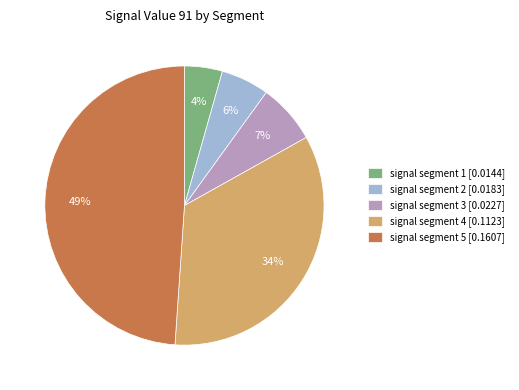

What is the smallest slice in the pie chart?

signal segment 1